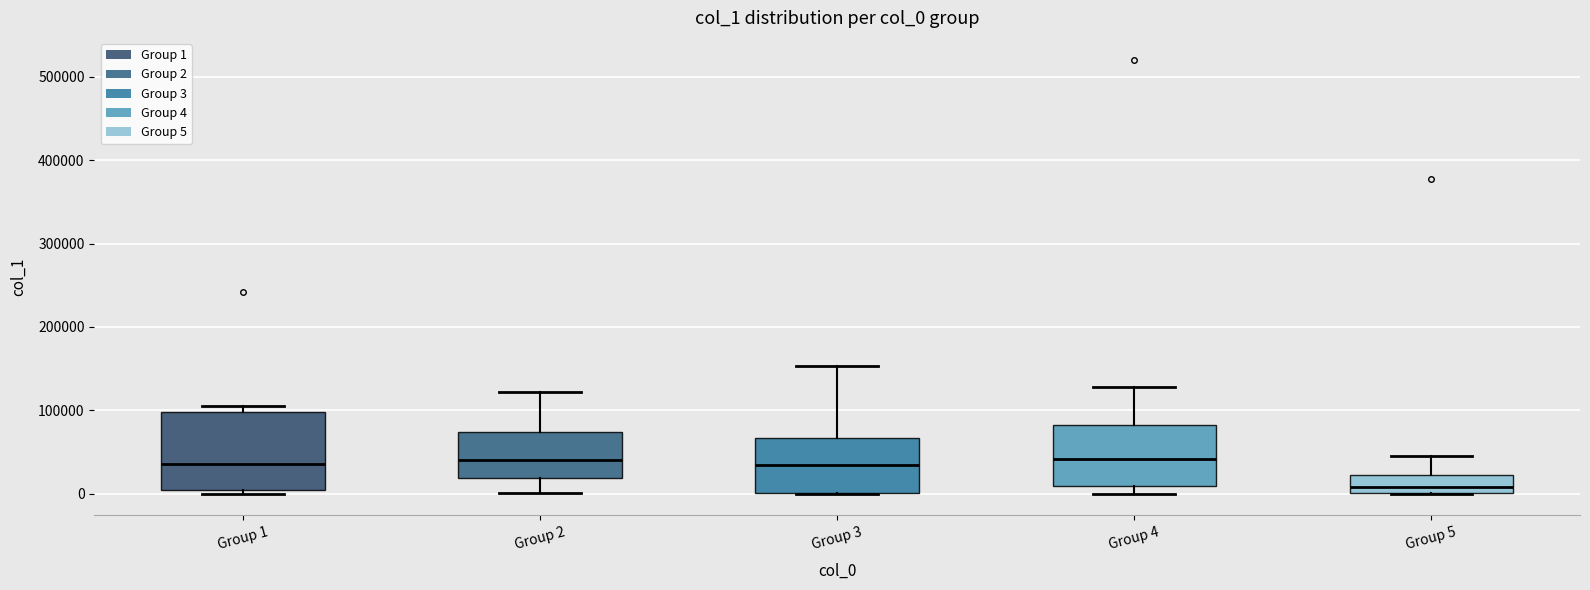

Reading left to right, transcribe this box plot: for each box, give where its median line is, the range the box spans, and where its two whiskers end, as read against the y-axis. The values are not printed on the chart, so give them approximately, as read against the axis.

Group 1: median 40000, box 0 to 100000, whiskers 0 (just below the box's lower edge) to 100000 (just above the box's upper edge)
Group 2: median 40000, box 20000 to 70000, whiskers 0 to 120000
Group 3: median 30000, box 0 to 70000, whiskers 0 to 150000
Group 4: median 40000, box 10000 to 80000, whiskers 0 to 130000
Group 5: median 10000, box 0 to 20000, whiskers 0 to 40000